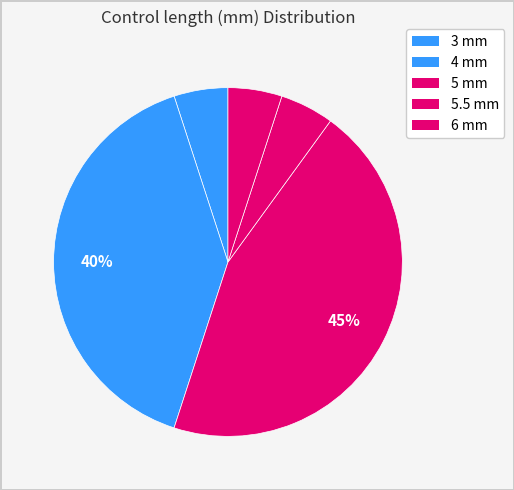

How many slices are in this pie chart?

5